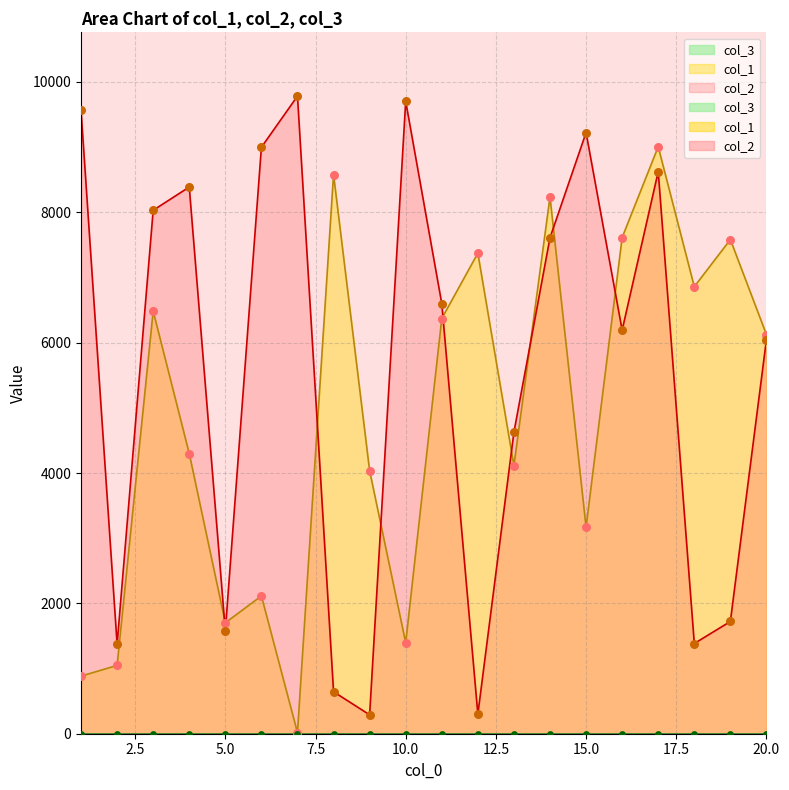

Is the value of col_1 at 2 greater than the value of col_2 at 18?

No